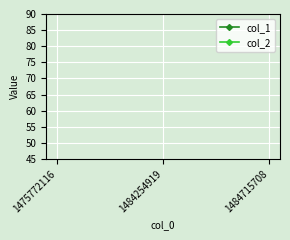

At which category is the sum across all series the highest?

1484715708